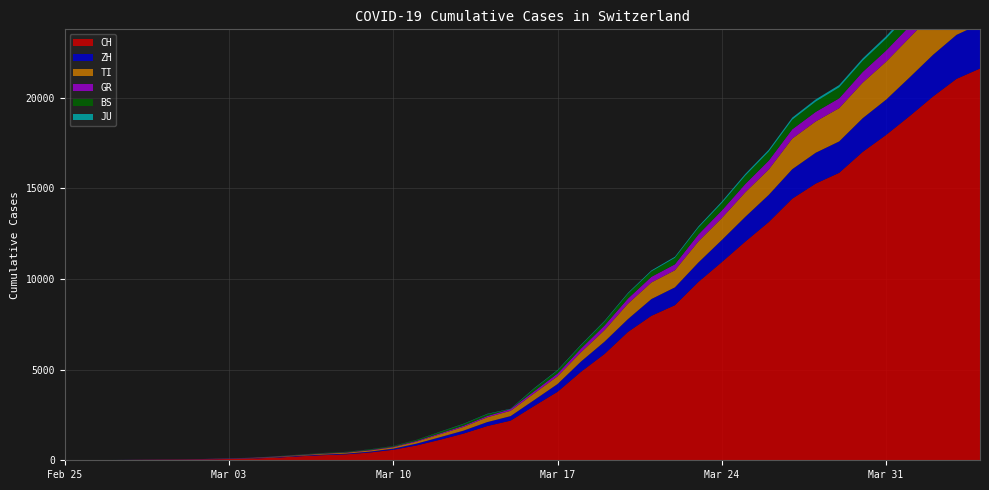

Reading left to right, list all the values displayed in this chart.

CH: 0	4	8	20	30	36	50	70	98	143	219	281	328	429	580	820	1135	1475	1887	2187	2993	3778	4883	5864	7080	7972	8556	9839	10935	12066	13146	14434	15268	15861	17014	17953	18990	20074	21047	21617
ZH: 0	0	2	2	6	7	10	13	15	23	29	34	40	49	62	101	140	163	218	250	326	429	568	679	711	925	984	1073	1221	1368	1500	1627	1701	1733	1859	1947	2136	2300	2428	2461
TI: 0	1	1	1	2	2	4	8	13	25	28	41	49	61	75	108	163	206	265	293	368	426	511	638	849	916	945	1162	1209	1354	1401	1688	1727	1837	1962	2091	2195	2271	2377	2442
GR: 0	2	2	6	6	6	9	10	13	15	16	18	19	28	32	44	53	65	73	93	118	152	204	252	283	311	327	386	419	458	487	513	527	542	591	617	635	655	678	680
BS: 0	0	1	1	1	1	1	3	3	8	15	21	24	28	33	49	73	92	100	0	143	164	181	220	270	297	356	374	410	462	501	530	569	605	617	653	687	714	754	767
JU: 0	0	1	1	1	1	1	2	2	4	4	5	5	7	7	7	12	17	18	19	25	29	32	36	44	54	61	69	82	92	100	114	119	127	128	140	145	149	149	154